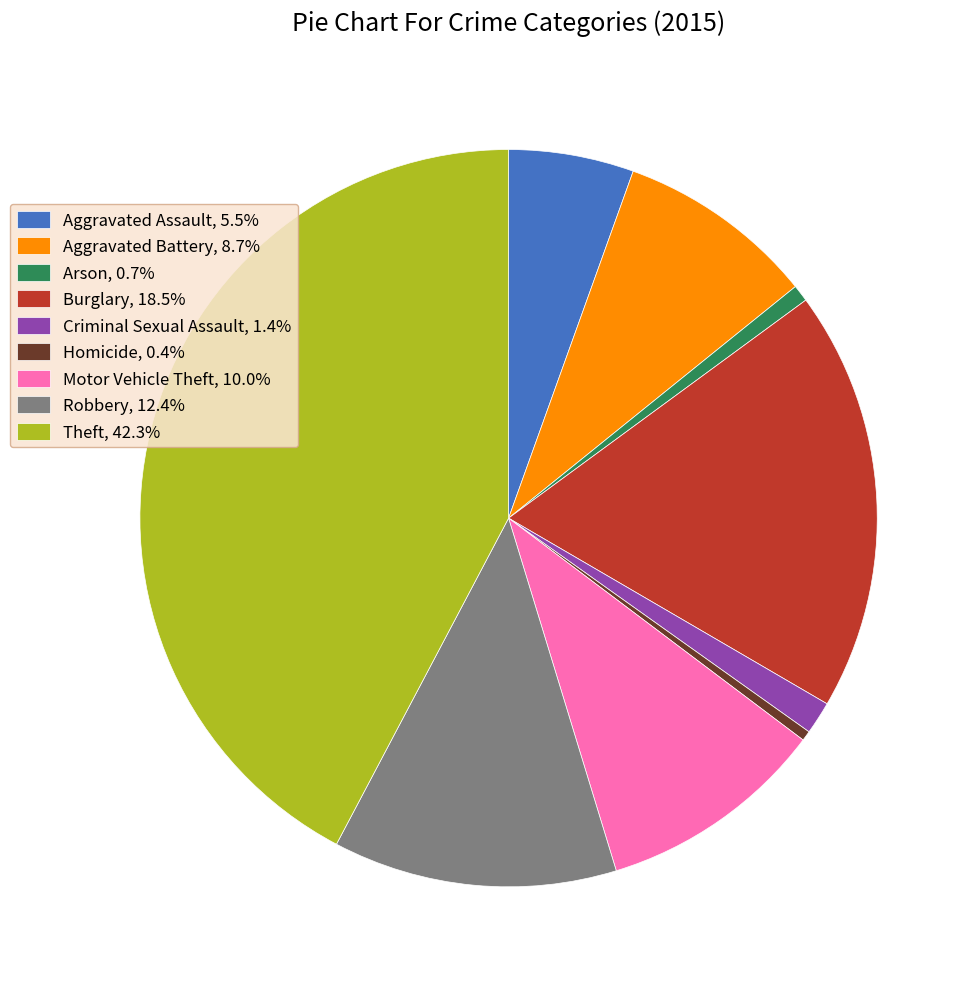

Is the sum of Burglary, 18.5% and Arson, 0.7% greater than half?

No